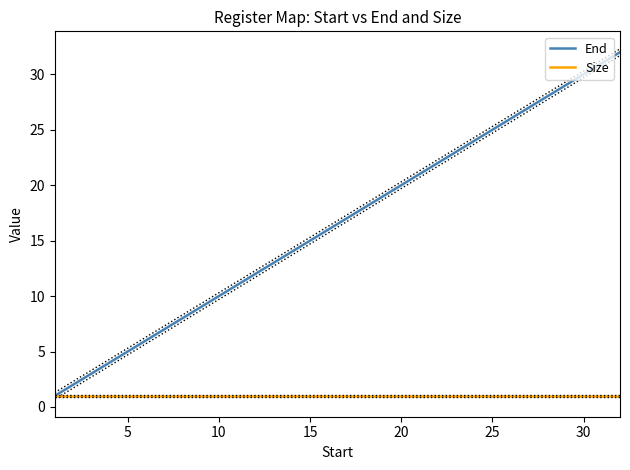

What is the value of the End point at the 15th from the left?

15